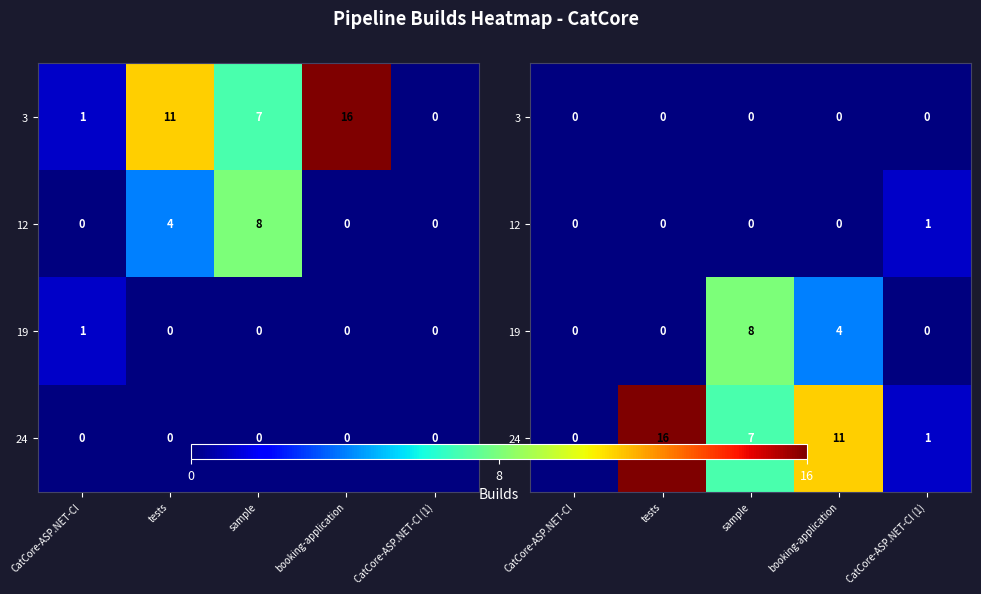

Is it true that 3 equals 0 at CatCore-ASP.NET-CI (1)?

True